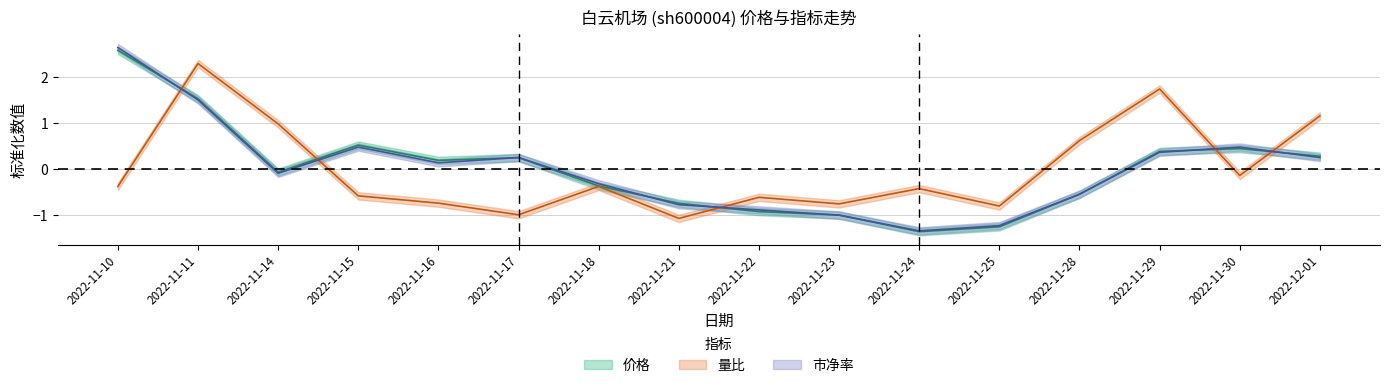

What is the approximate value of 价格 at 2022-11-10?

2.6